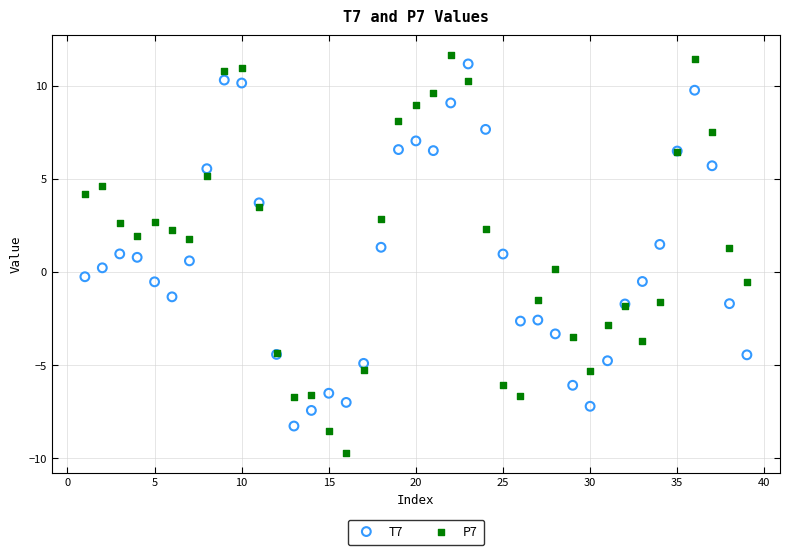

Which series has the widest spread of Y values?

P7